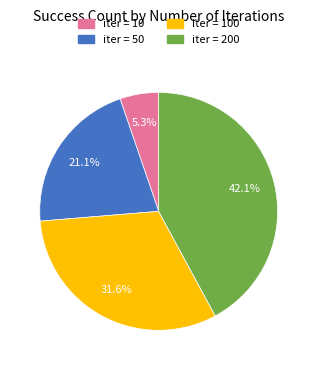

Rank the categories by value from lowest to highest.

iter = 10, iter = 50, iter = 100, iter = 200